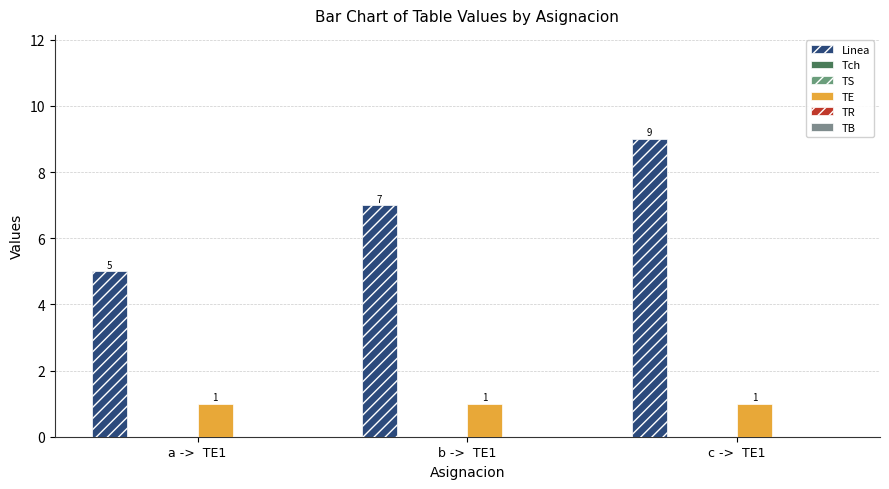

At which category is the sum across all series the highest?

c ->  TE1